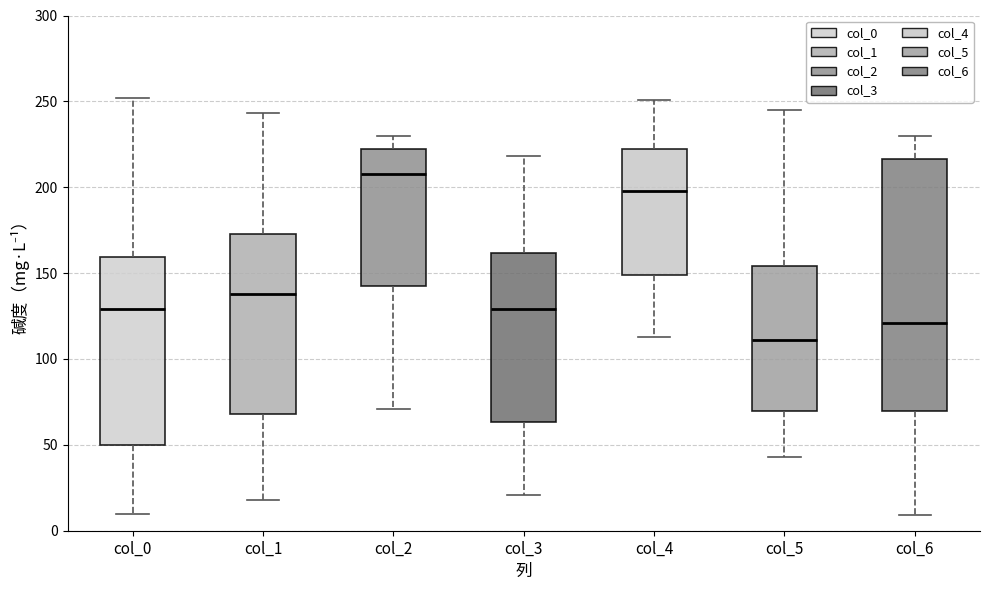

Which box has the highest median line?

col_2